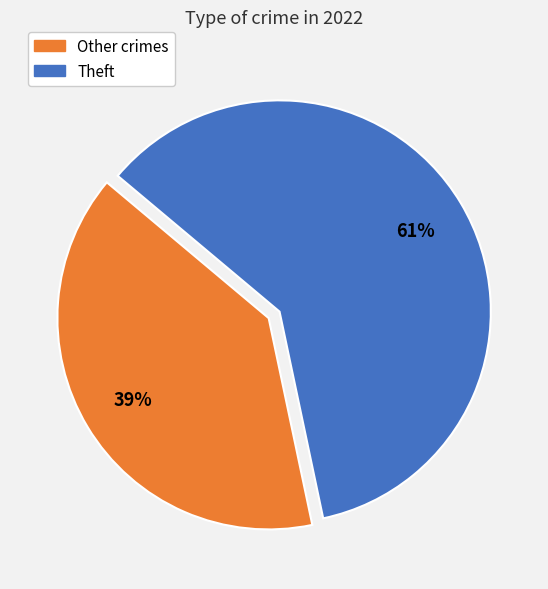

What is the largest slice in the pie chart?

Theft